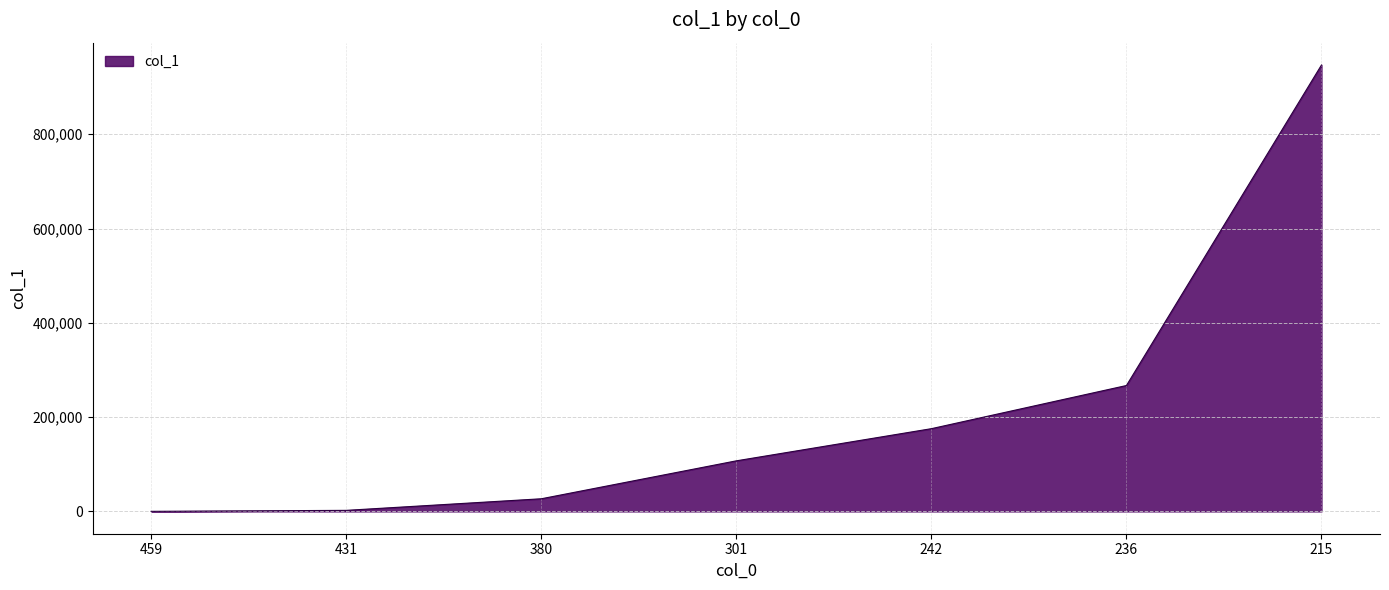

What is the average value?

217996.7